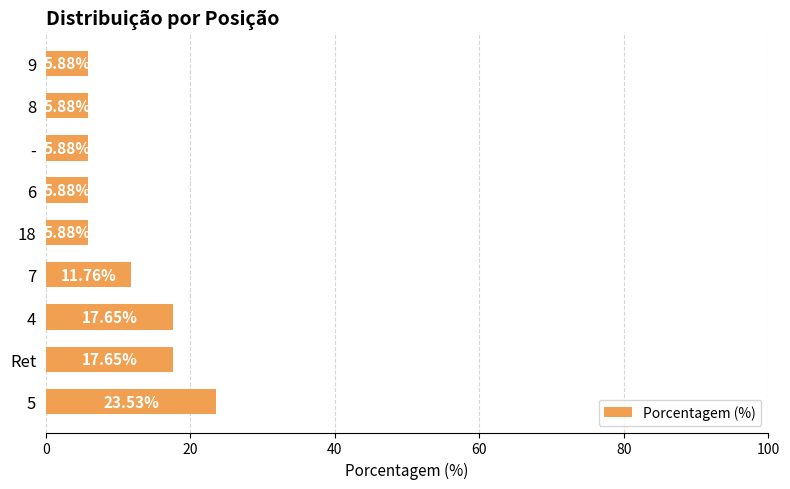

What is the difference between the second highest and second lowest values?

11.8